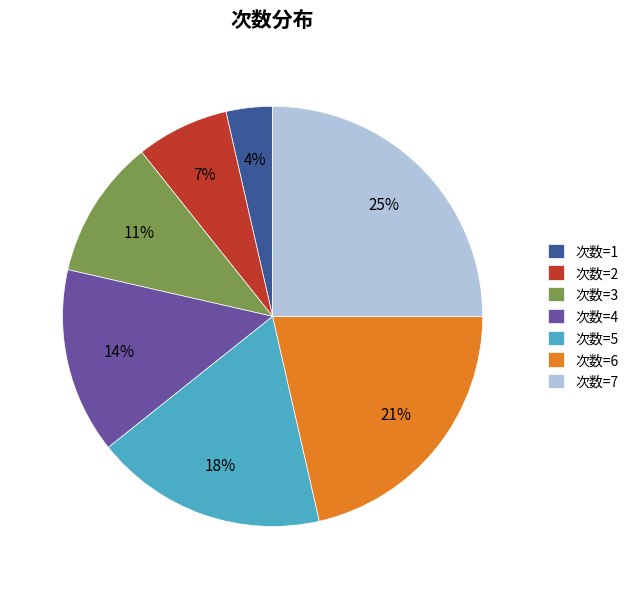

To the nearest percent, what is the average slice percentage?

14%